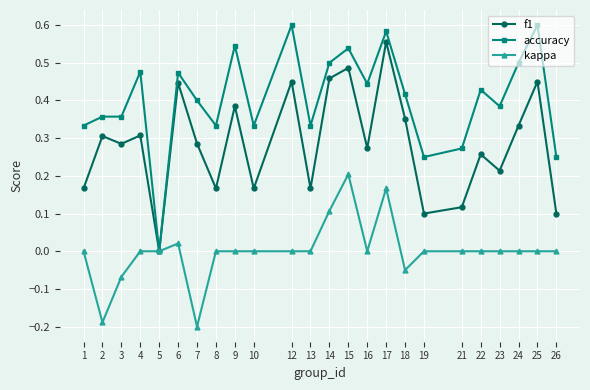

Which series has the largest total across all categories?

accuracy